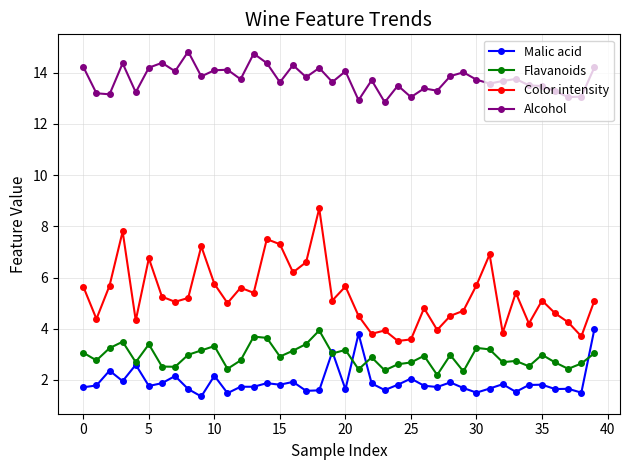

True or false: Malic acid and Color intensity cross at least once.

False